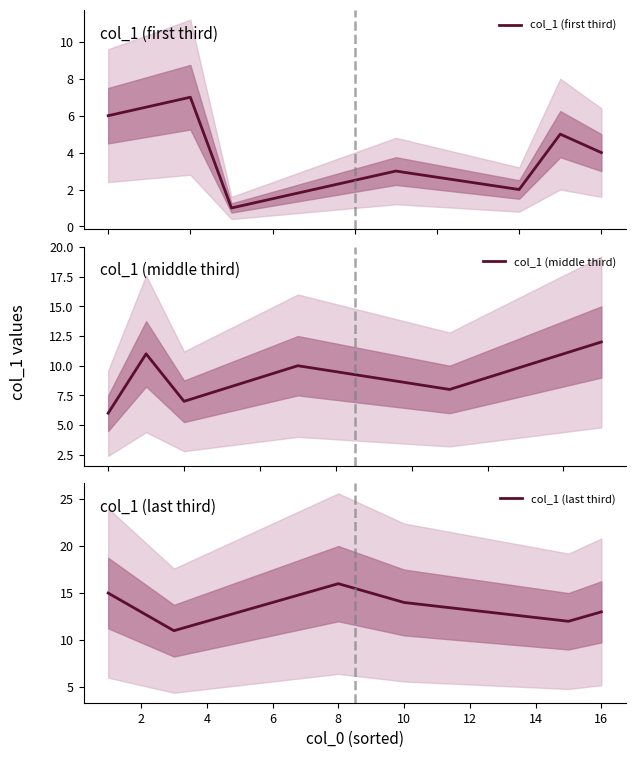

How many lines are shown in the chart?

1